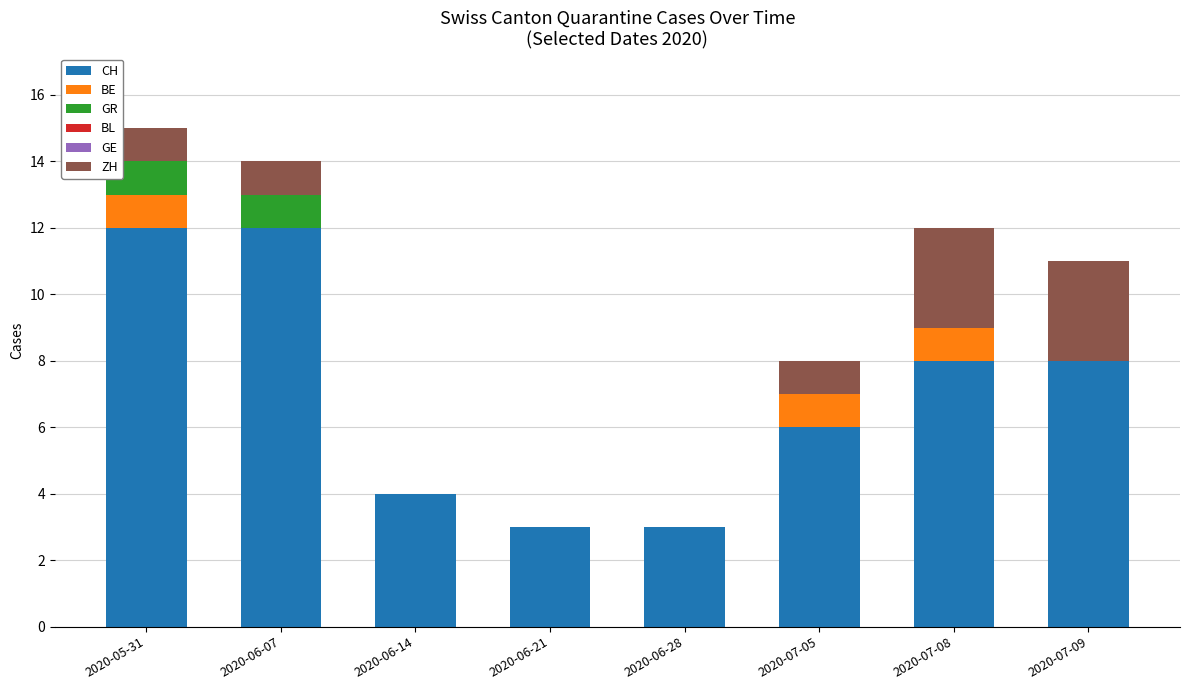

What is the total value across all series at 2020-07-05?

8